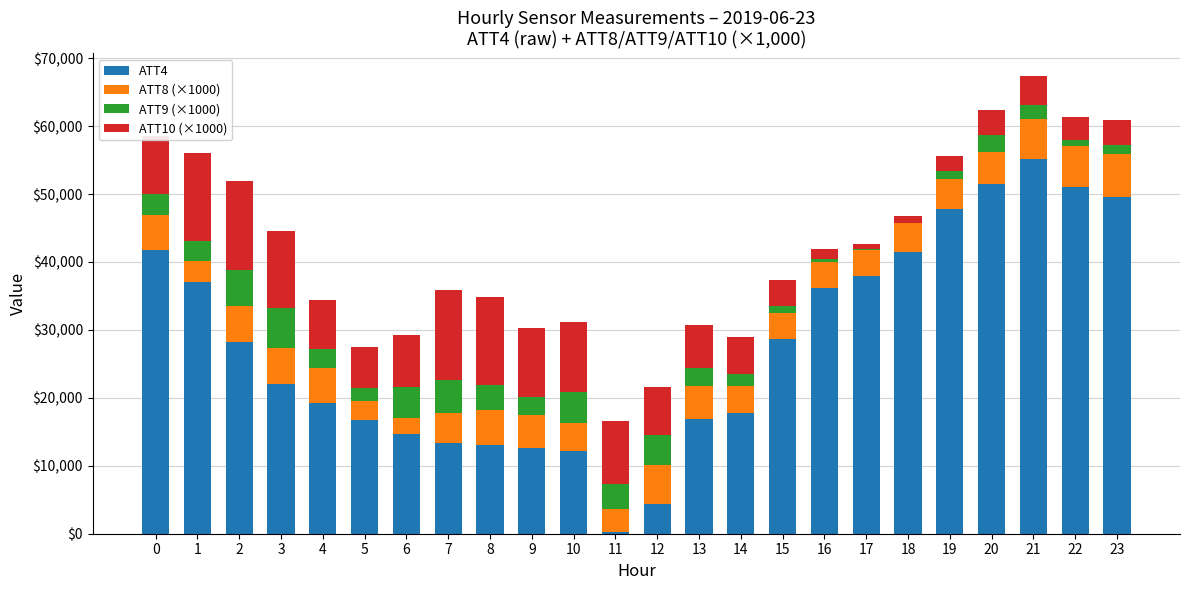

What is the highest value of the ATT4 series?

55100.0